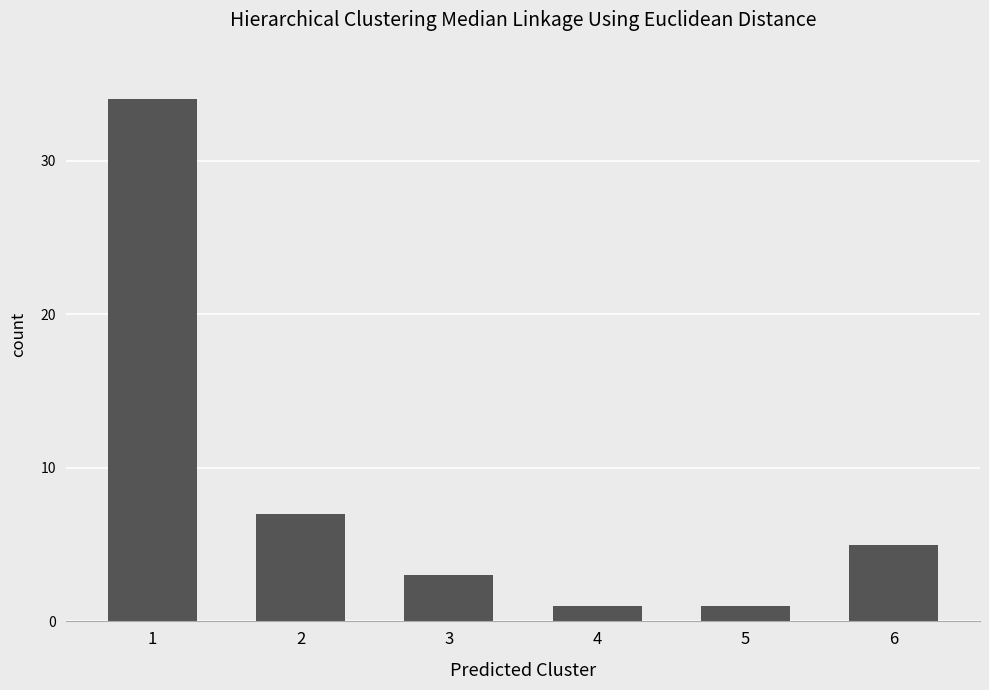

What is the value of the 6th bar from the left?

5